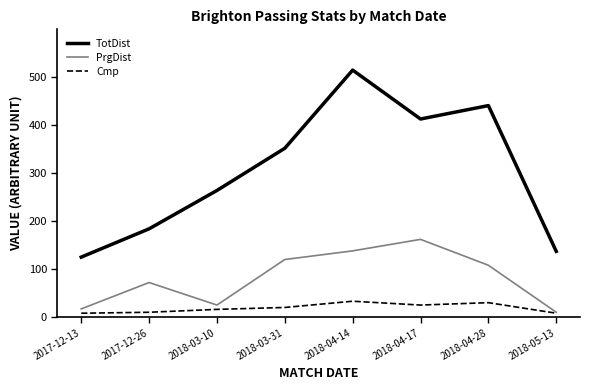

What are all the series names shown in the legend?

TotDist, PrgDist, Cmp